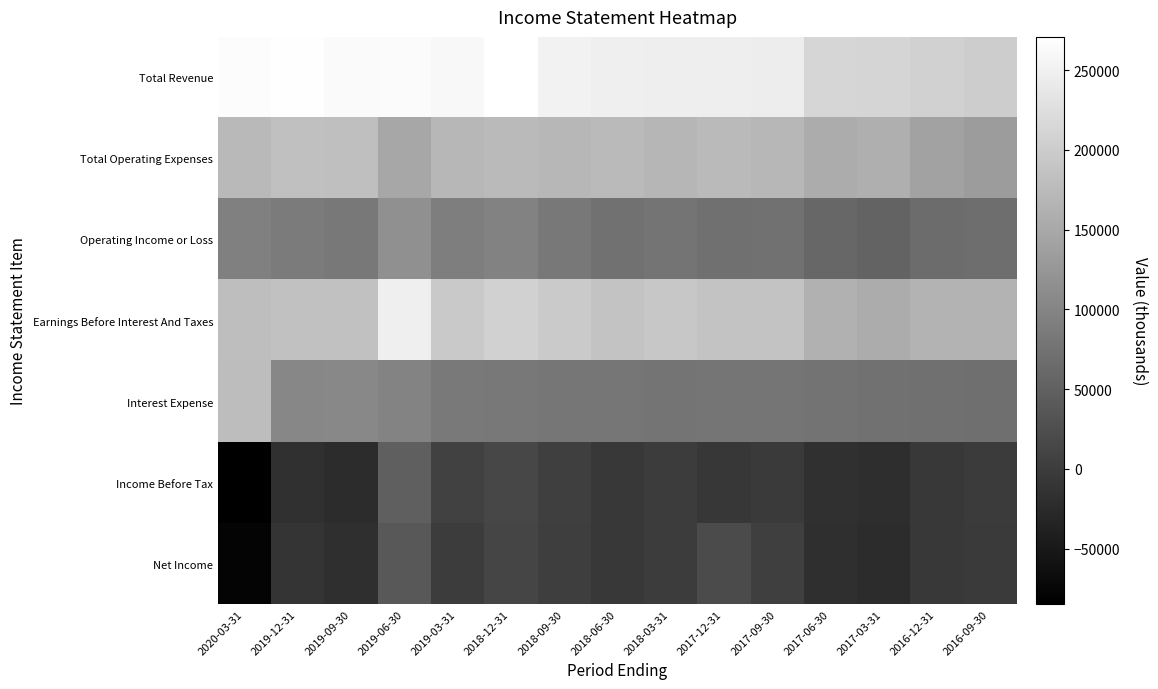

At 2019-03-31, list the series in order from smallest to largest.

Net Income, Income Before Tax, Interest Expense, Operating Income or Loss, Total Operating Expenses, Earnings Before Interest And Taxes, Total Revenue